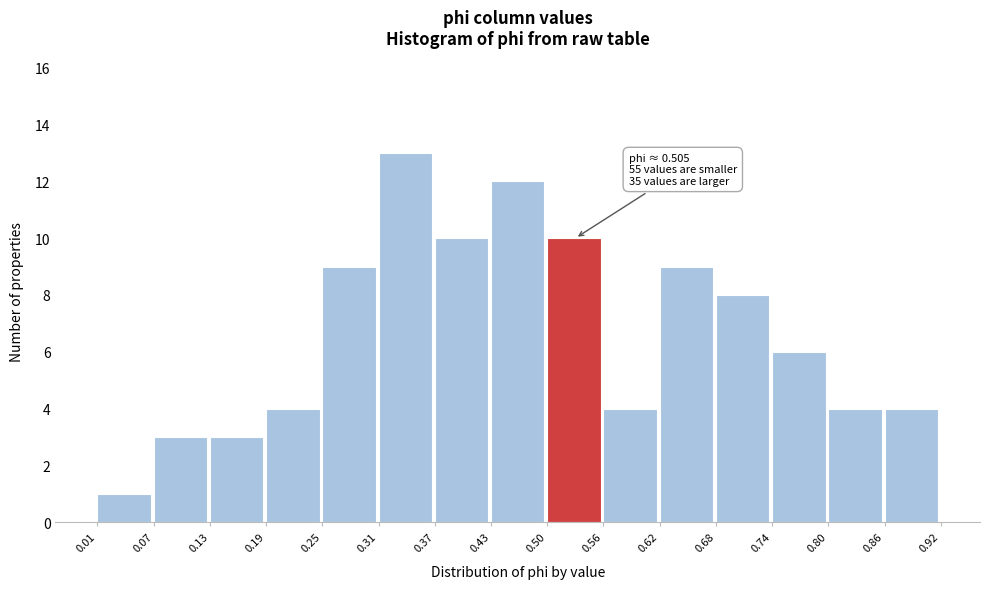

Which range on the x-axis has the tallest bar?

0.31 to 0.37